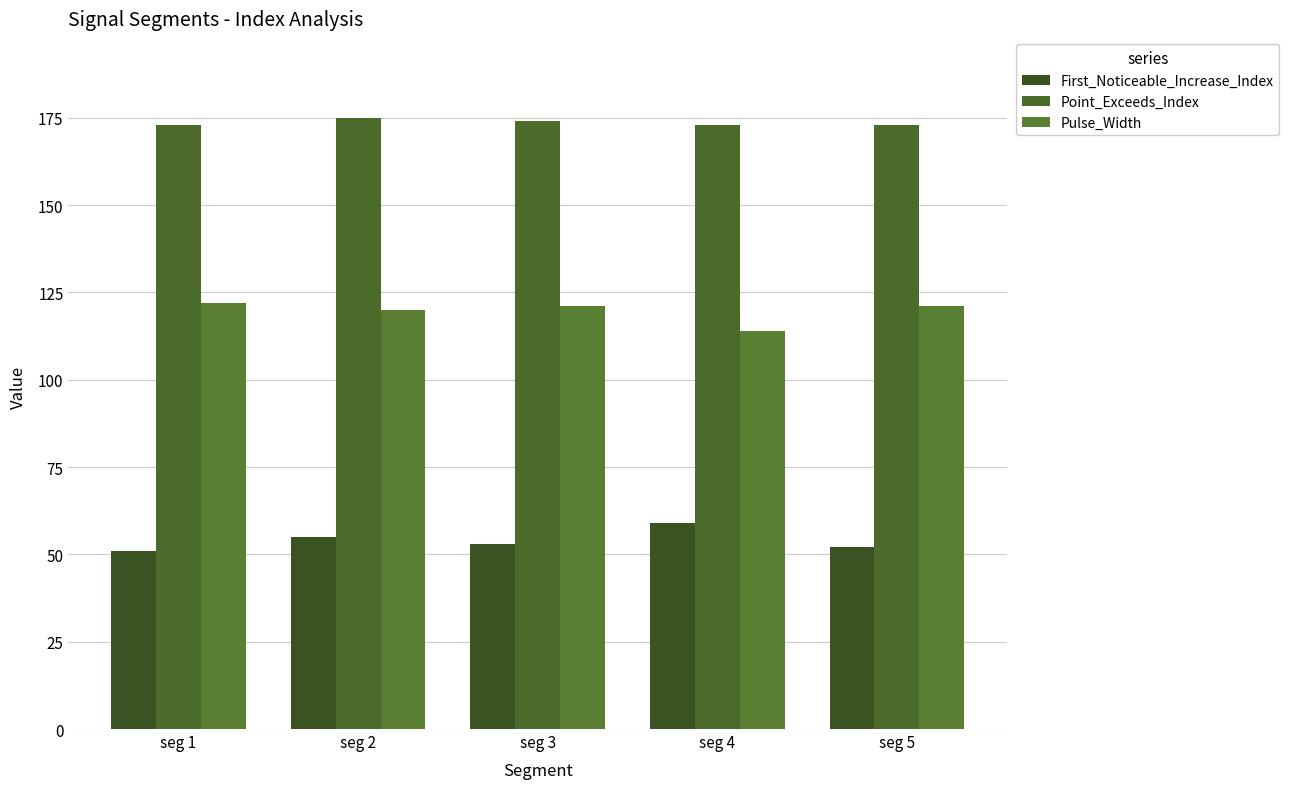

What are all the series names shown in the legend?

First_Noticeable_Increase_Index, Point_Exceeds_Index, Pulse_Width